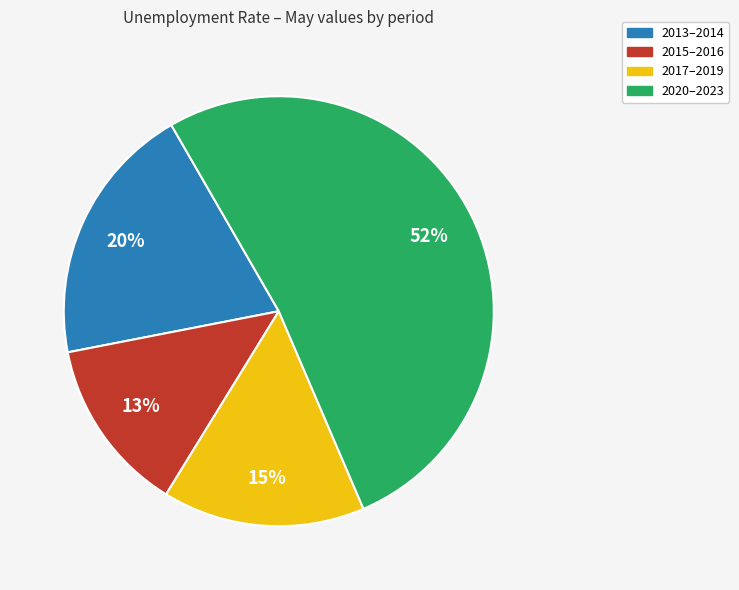

Between 2013–2014 and 2015–2016, which is larger?

2013–2014